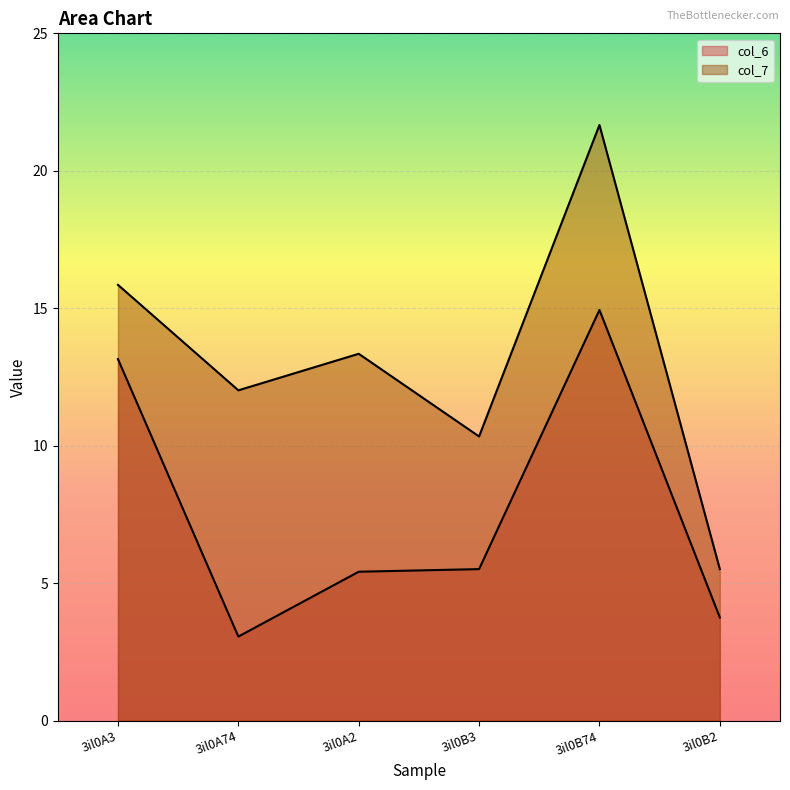

What are all the series names shown in the legend?

col_6, col_7